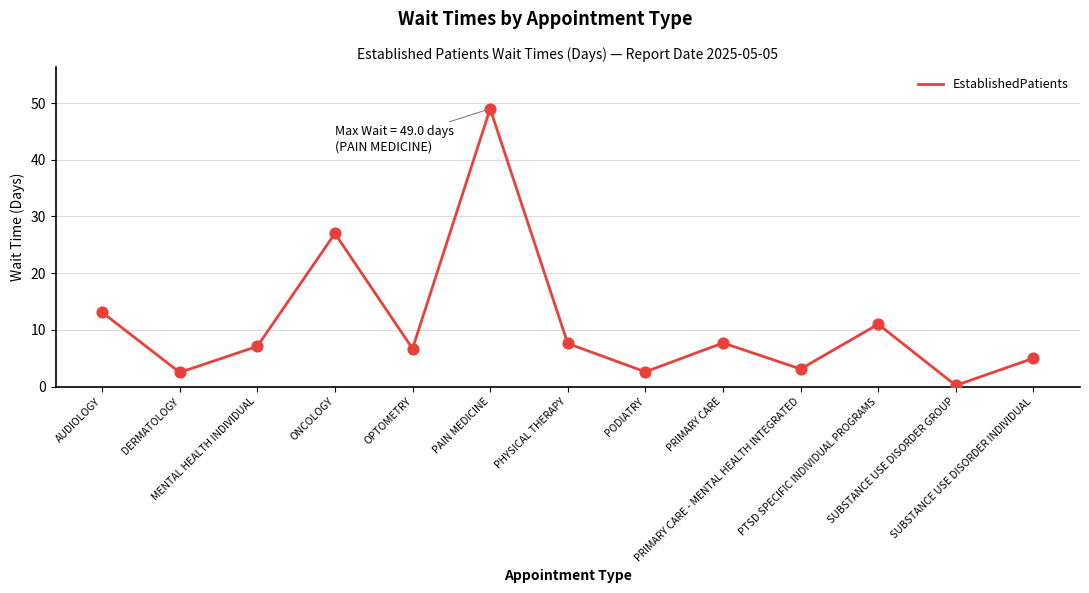

What is the change in value from OPTOMETRY to PRIMARY CARE - MENTAL HEALTH INTEGRATED?

-3.6